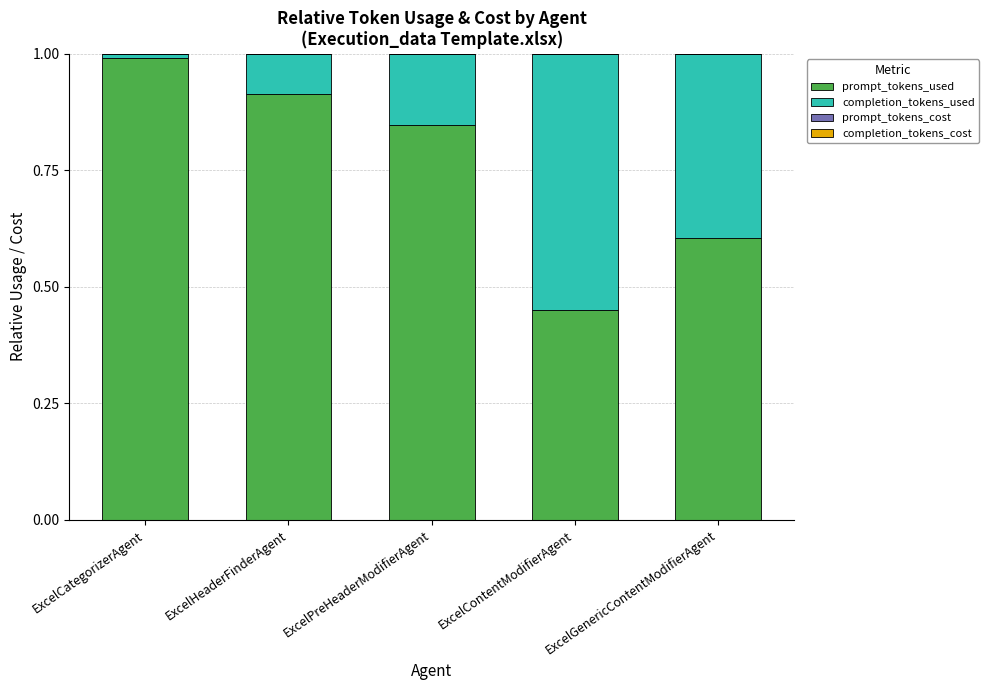

What is the sum of all prompt_tokens_used values?

3.8